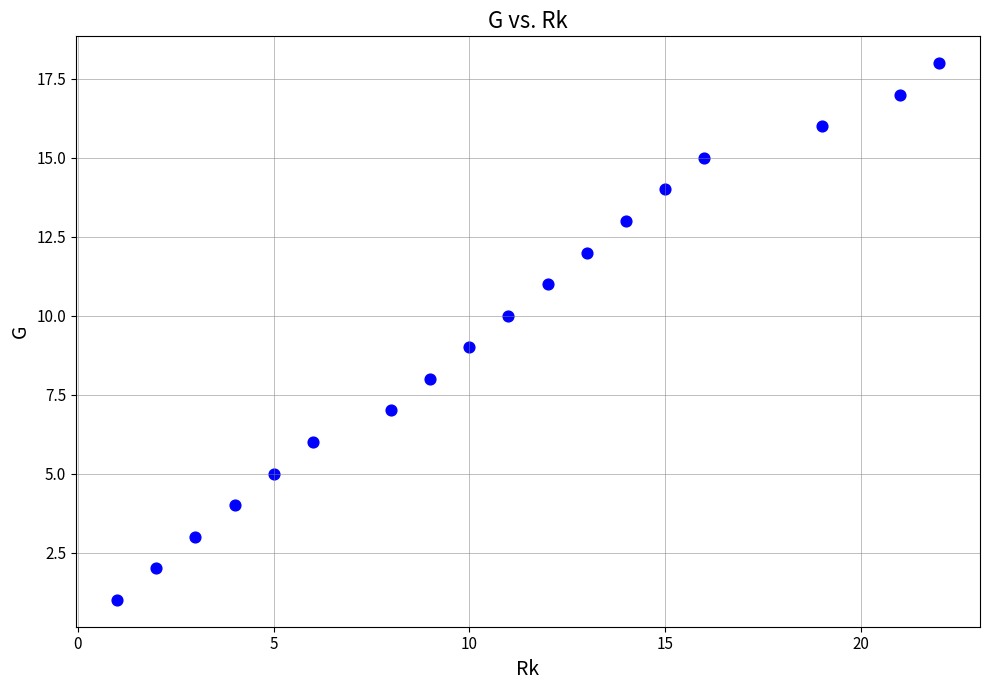

What is the range of Y values (max minus min)?

17